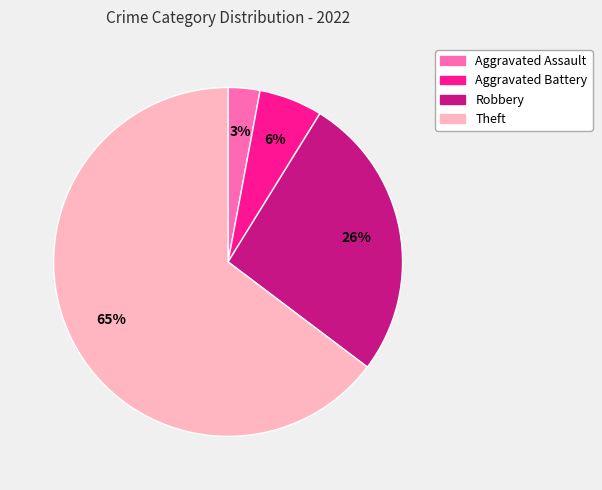

What percentage is the Theft slice, to the nearest percent?

65%